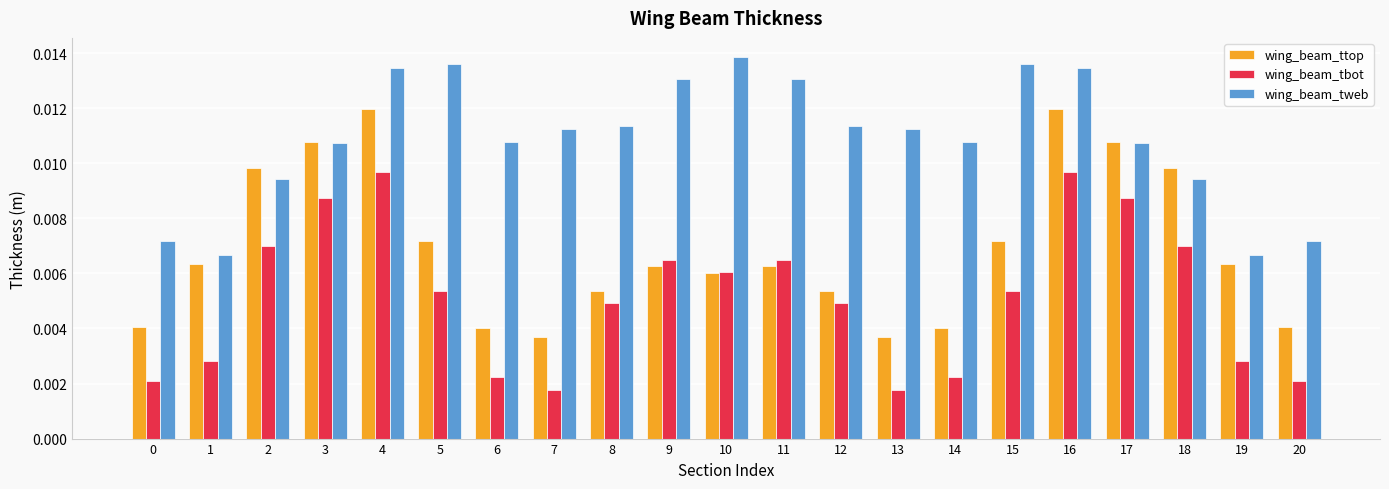

Between 5 and 12, which series saw the biggest shift?

wing_beam_tweb